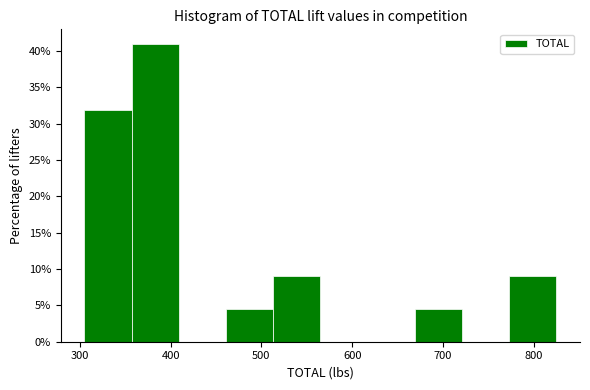

Which range on the x-axis has the tallest bar?

357 to 409